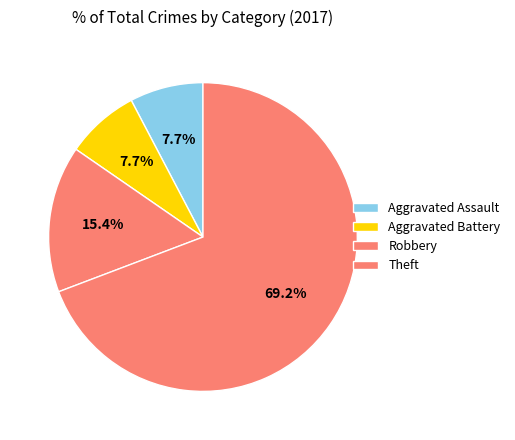

What is the ratio of the value at Theft to the value at Robbery?

4.5